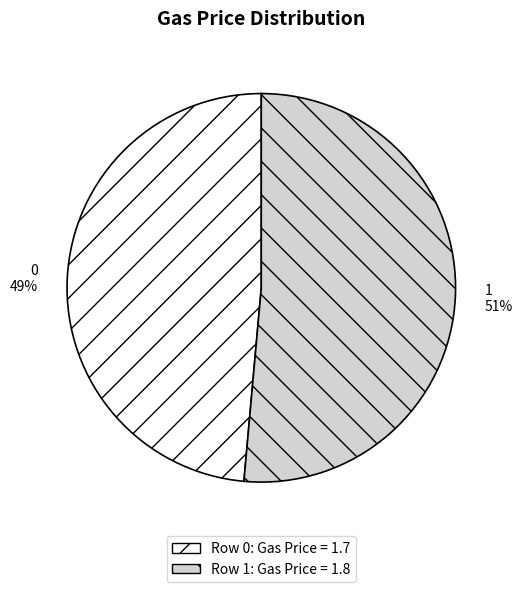

The 0 slice represents 49% of the pie. True or false?

True